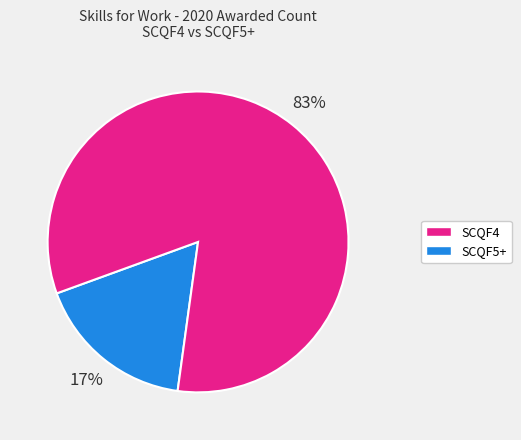

Is there any slice that represents more than half of the pie?

Yes